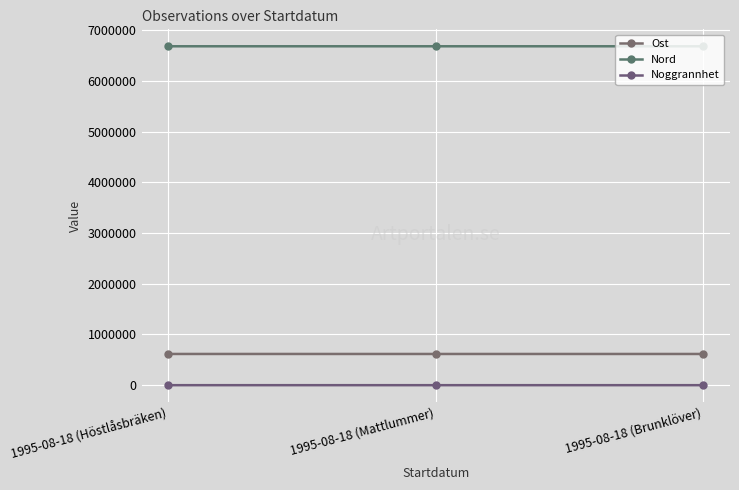

What is the minimum value for Noggrannhet?

25.0